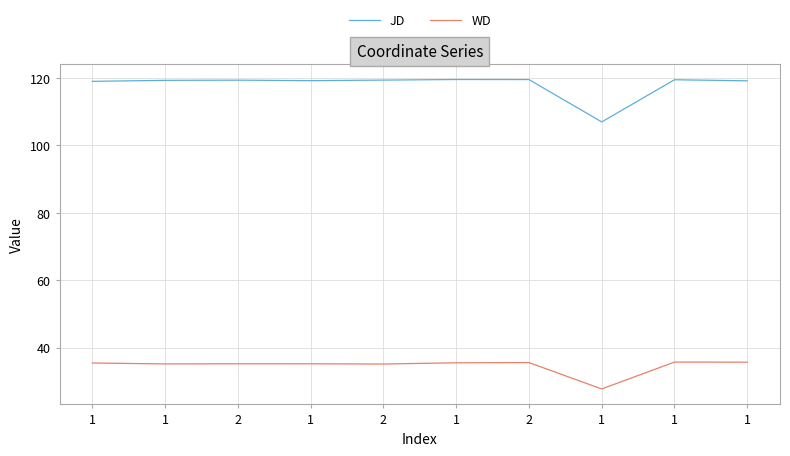

How many lines are shown in the chart?

2